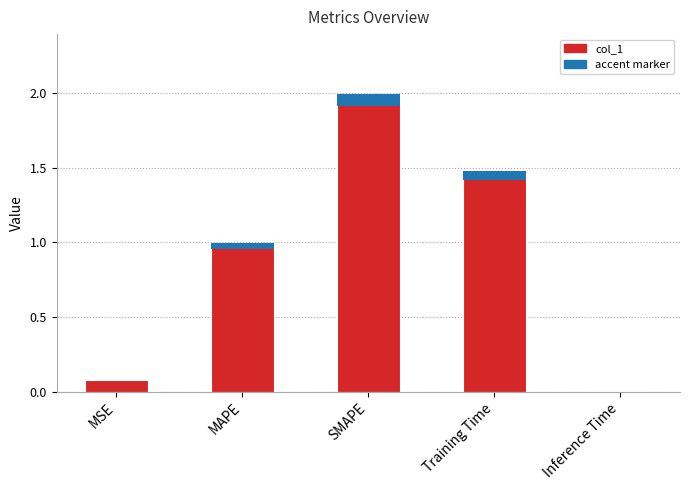

What is the change in value from MSE to Inference Time?

-0.1